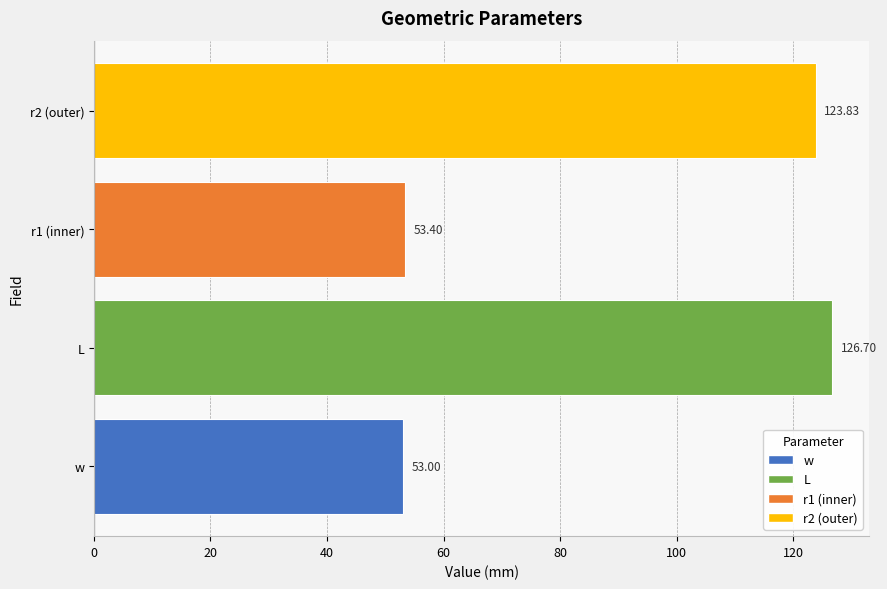

How many bars are there in total?

4